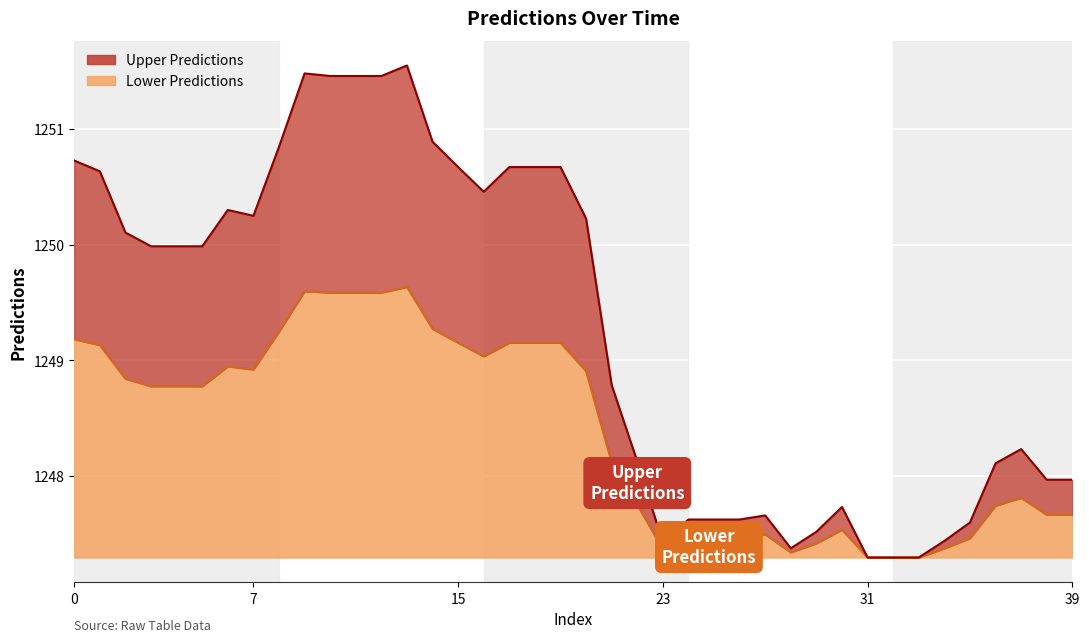

How many points are lower than both their immediate neighbors (excluding endpoints)?

4